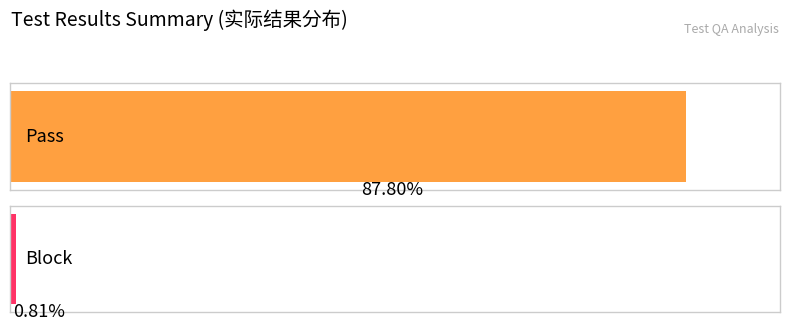

Reading left to right, extract all data points from this chart.

0=108	1=1